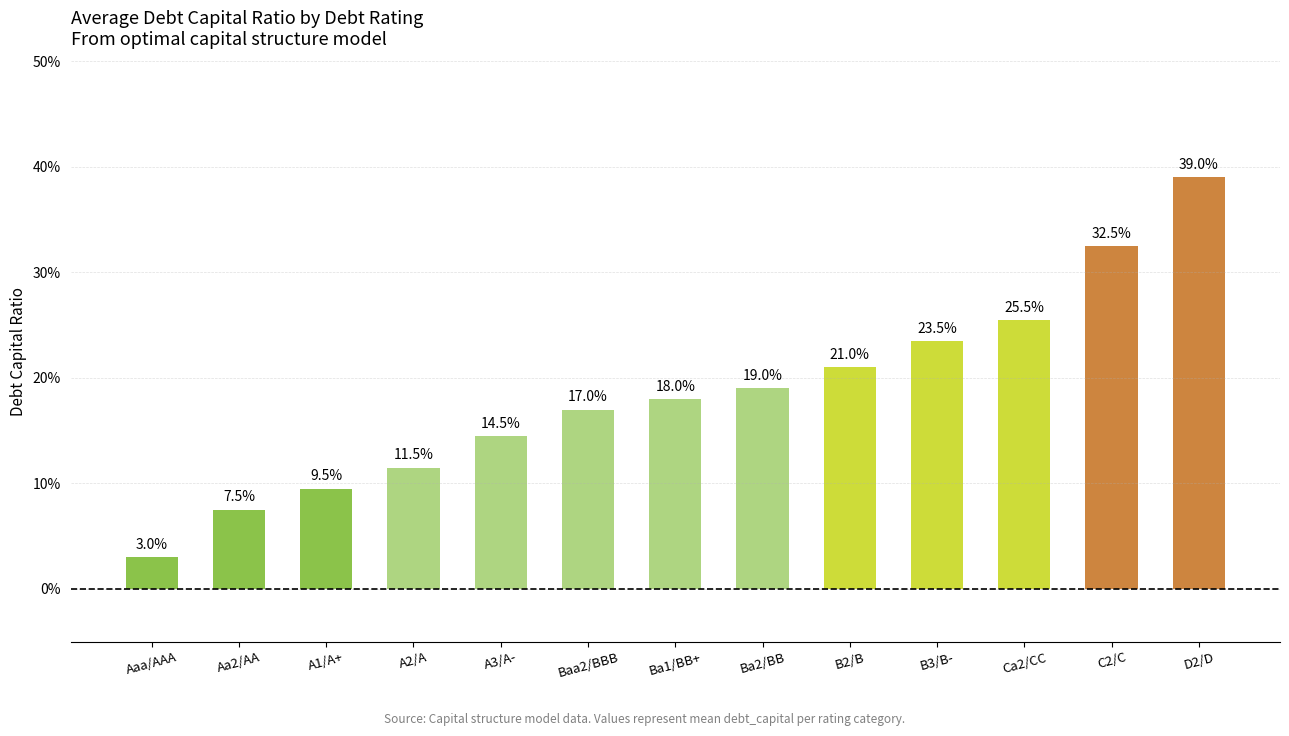

The value at Aa2/AA is 0.0. True or false?

False